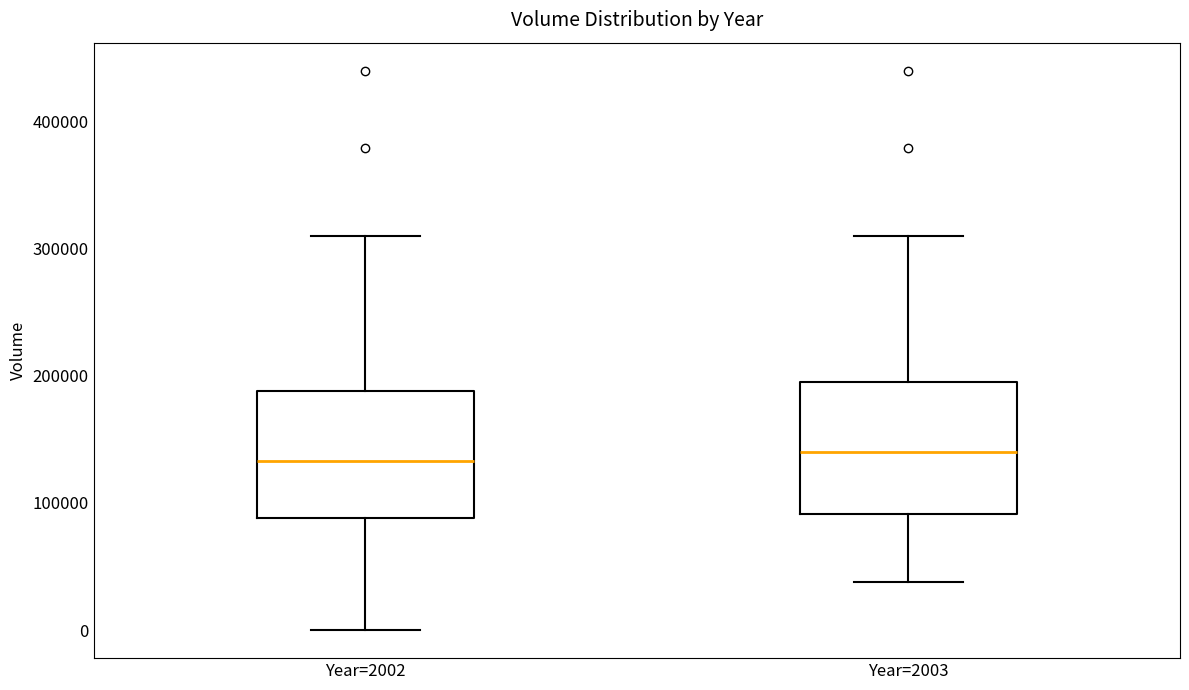

Reading left to right, read every box against the y-axis: the position of its median line, the range the box covers, and the ends of its whiskers. The values are not printed on the chart, so give them approximately, as read against the axis.

Year=2002: median 130000, box 90000 to 190000, whiskers 0 to 310000
Year=2003: median 140000, box 90000 to 200000, whiskers 40000 to 310000